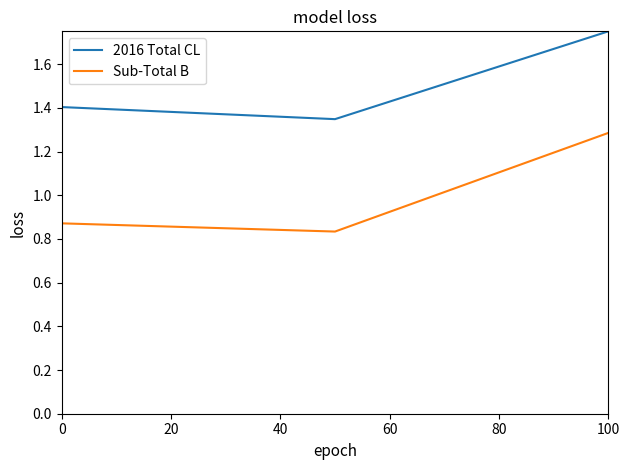

What is the average value of the 2016 Total CL series?

1.5